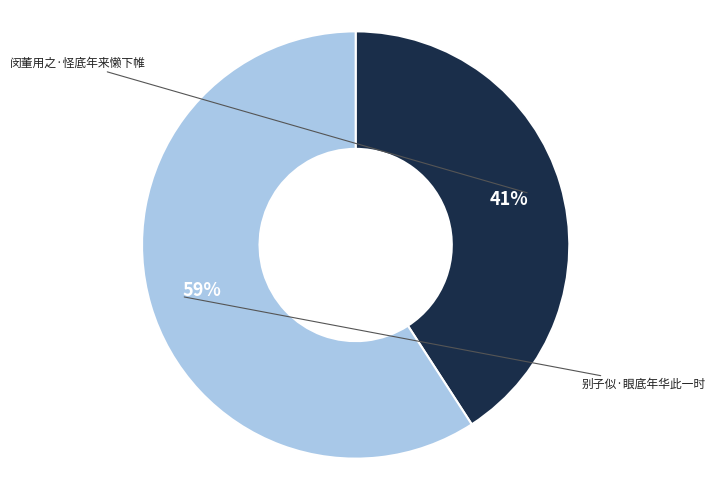

To the nearest percent, what is the difference between the largest and smallest slice percentages?

18%